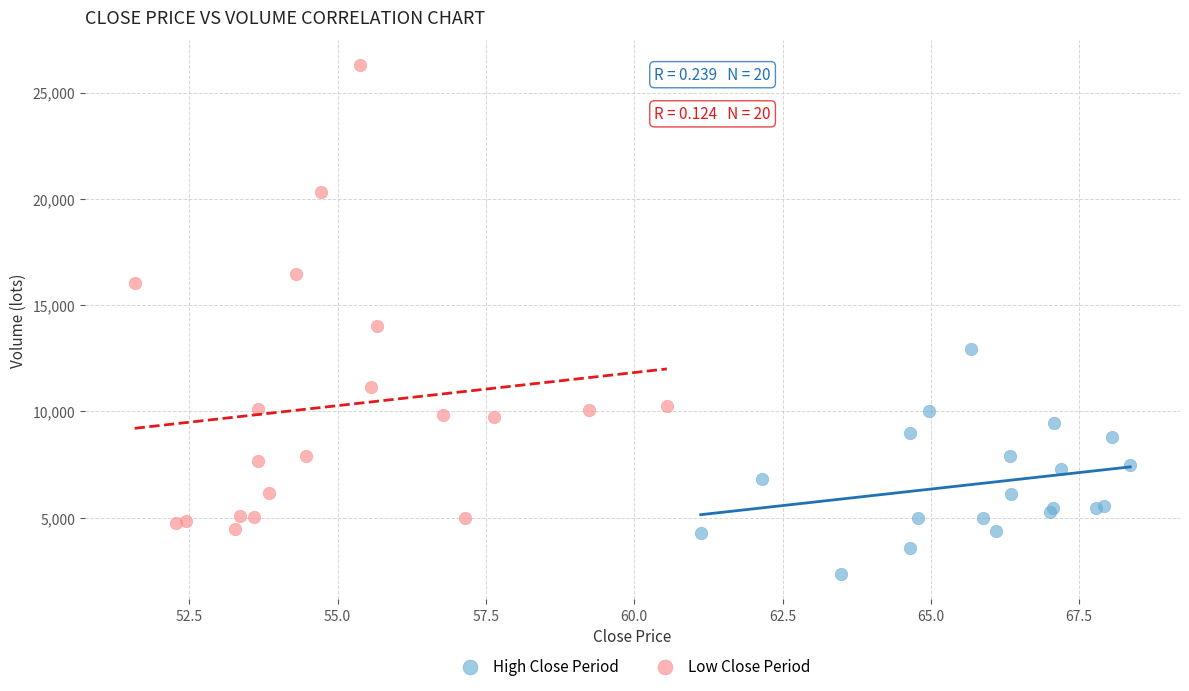

Which series reaches the minimum Y coordinate?

High Close Period